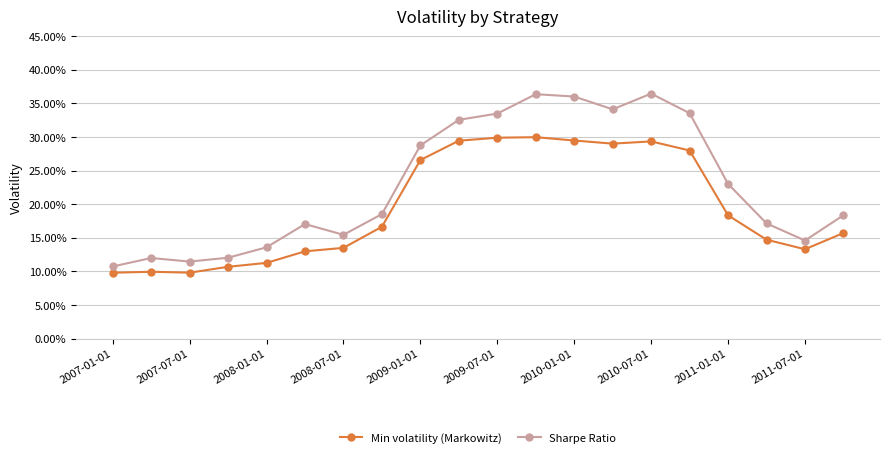

What are all the series names shown in the legend?

Min volatility (Markowitz), Sharpe Ratio